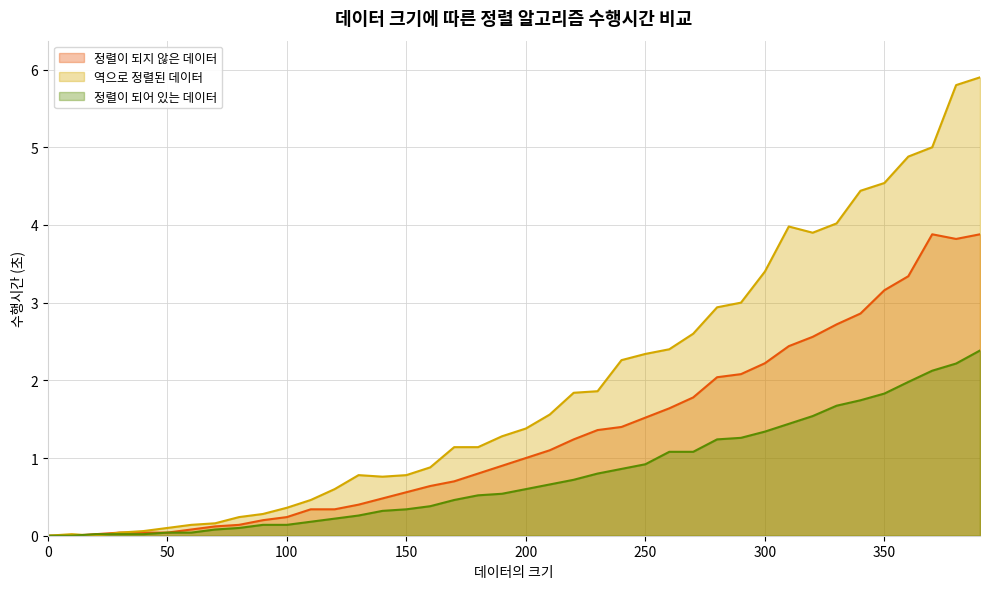

List the labels in order of 정렬이 되어 있는 데이터 value, largest first.

390, 380, 370, 360, 350, 340, 330, 320, 310, 300, 290, 280, 260, 270, 250, 240, 230, 220, 210, 200, 190, 180, 170, 160, 150, 140, 130, 120, 110, 90, 100, 80, 70, 60, 50, 30, 40, 20, 0, 10